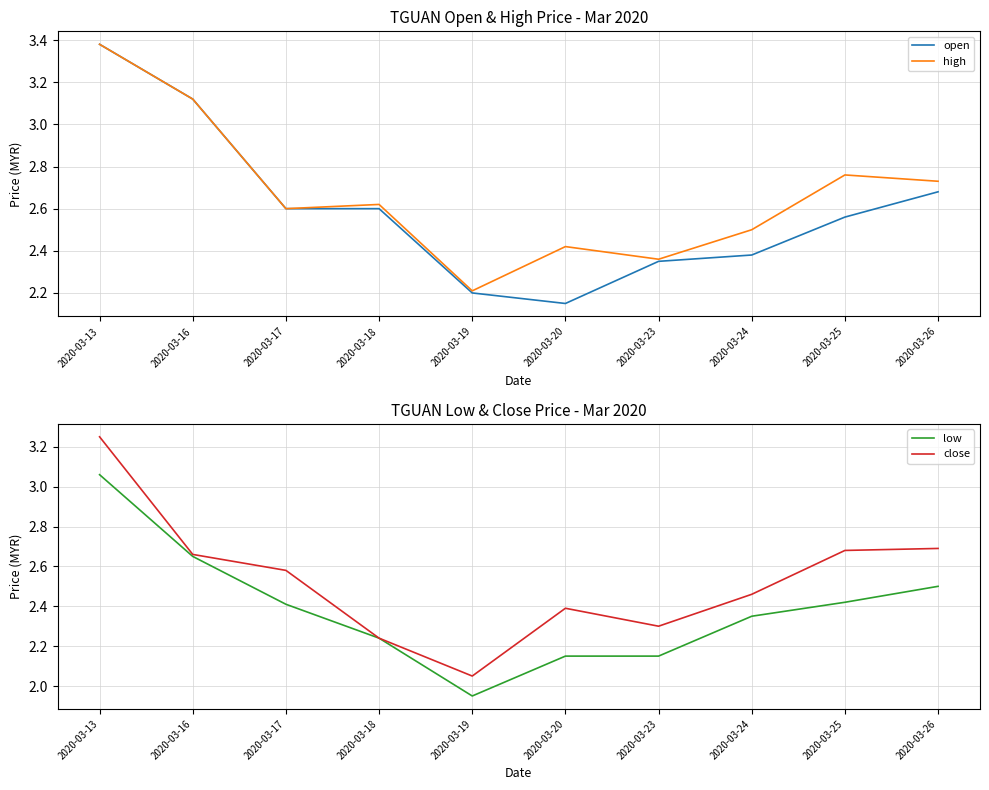

At 2020-03-24, list the series in order from largest to smallest.

high, close, open, low